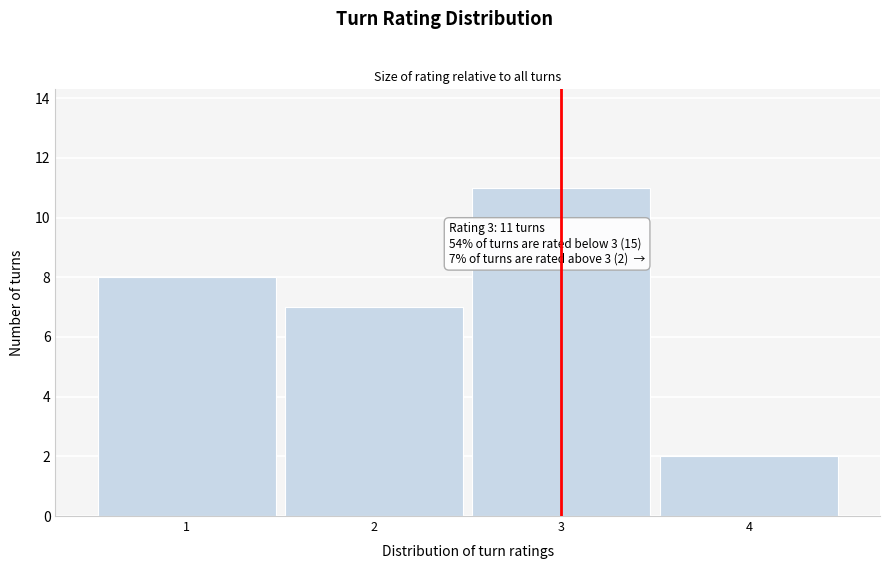

Which range on the x-axis has the tallest bar?

2.5 to 3.5